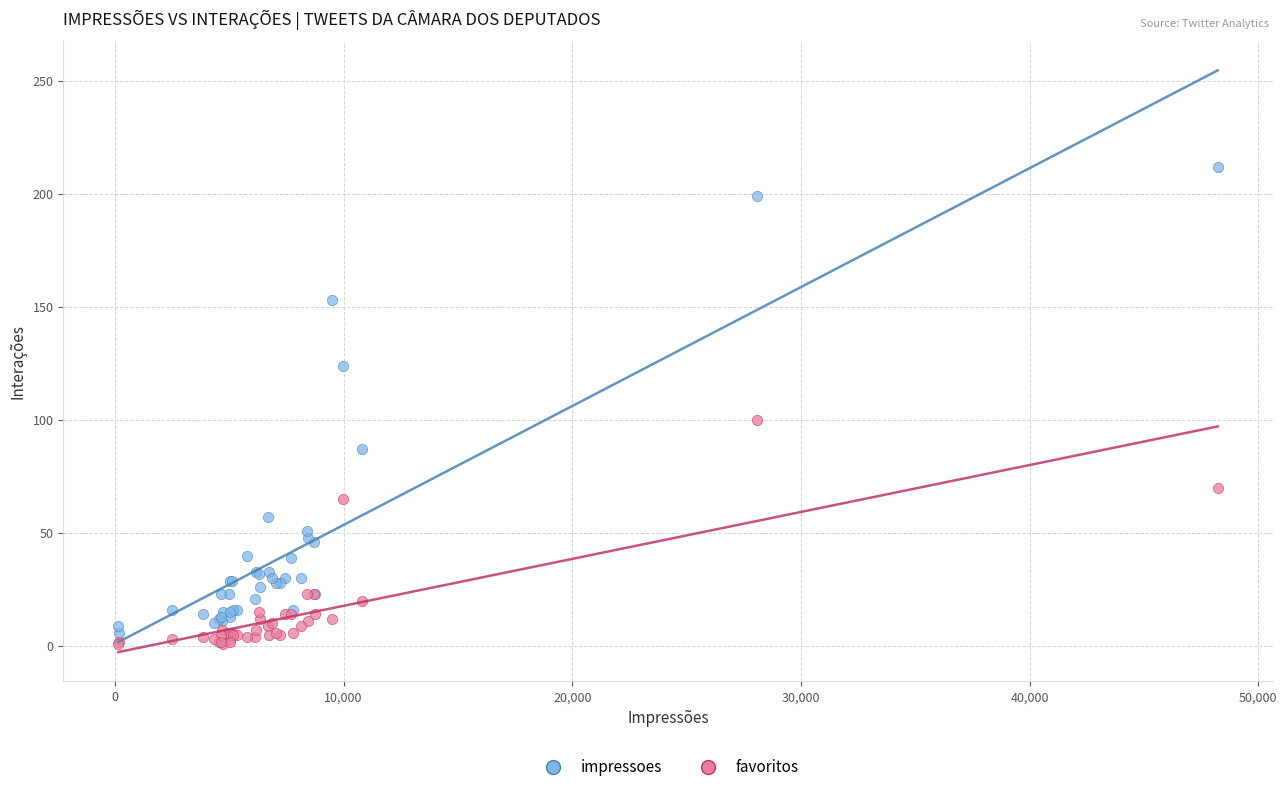

What are all the series names shown in the legend?

impressoes, favoritos